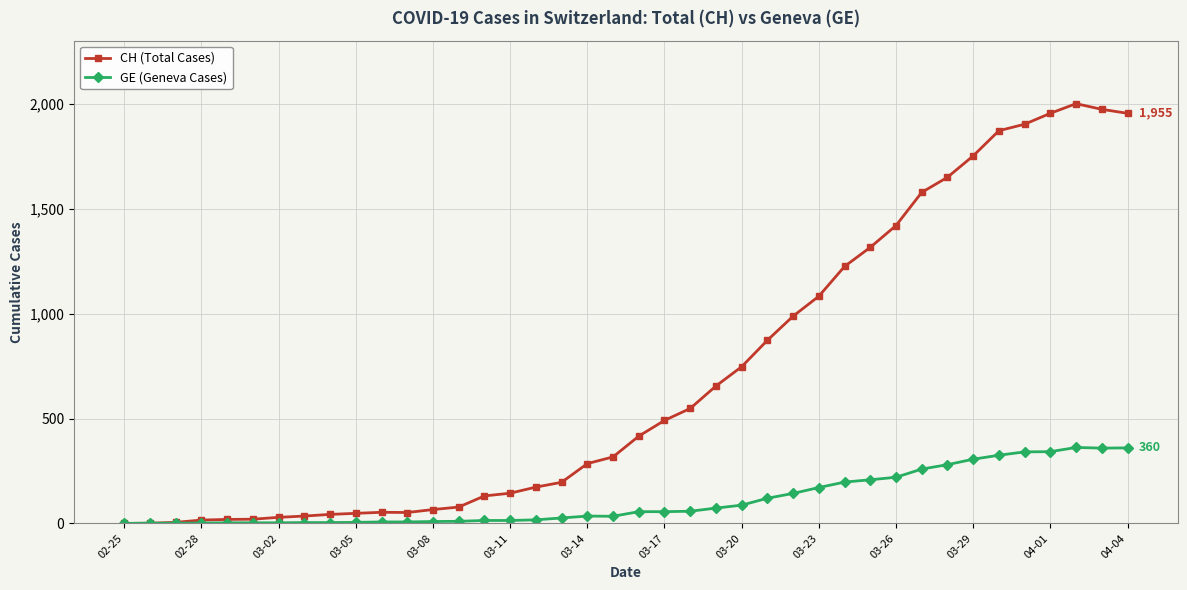

True or false: GE (Geneva Cases) has more than 0 interior local peaks.

True